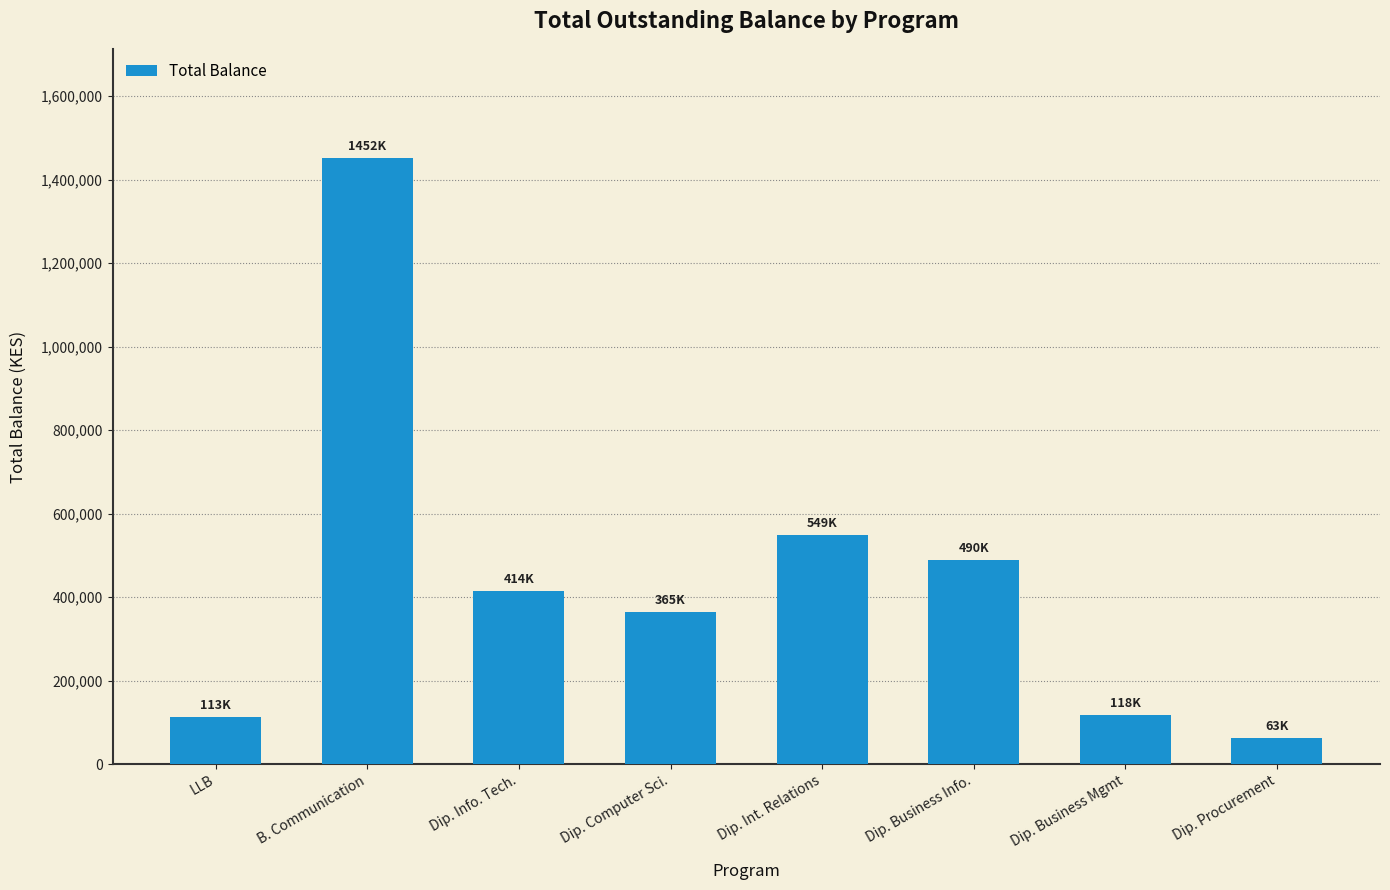

What is the smallest value displayed?

62700